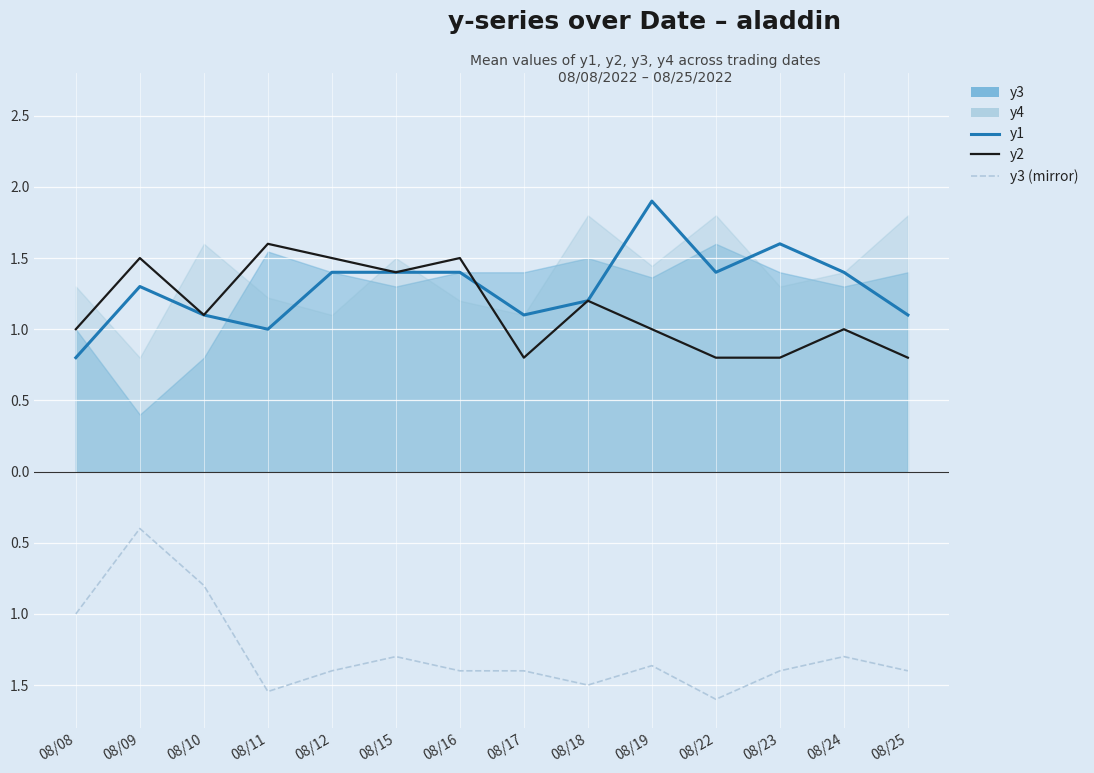

What value does the y2 series have at 08/24?

1.0